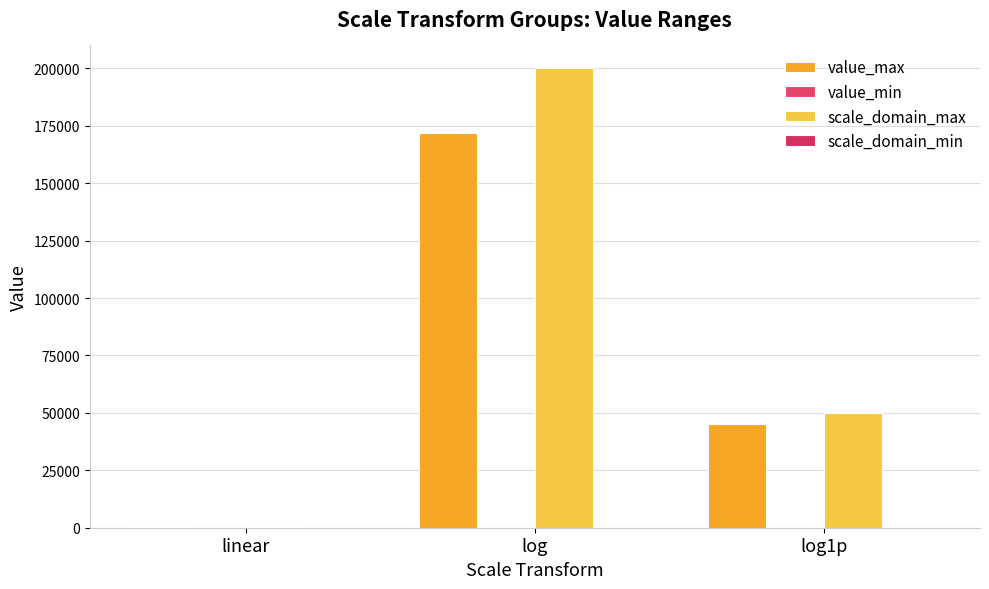

Are the bars horizontal?

No